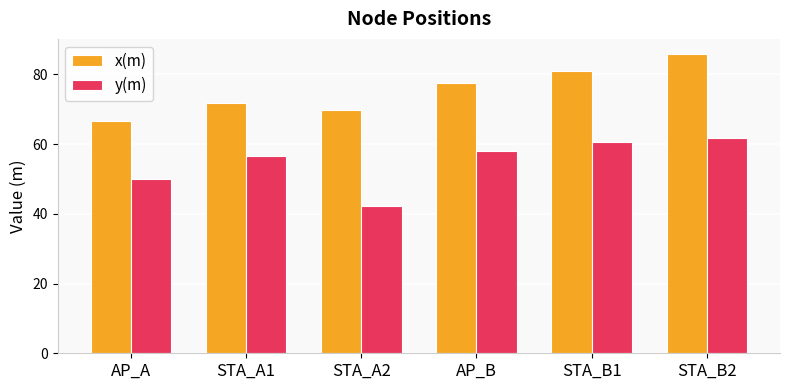

At which category is the sum across all series the highest?

STA_B2